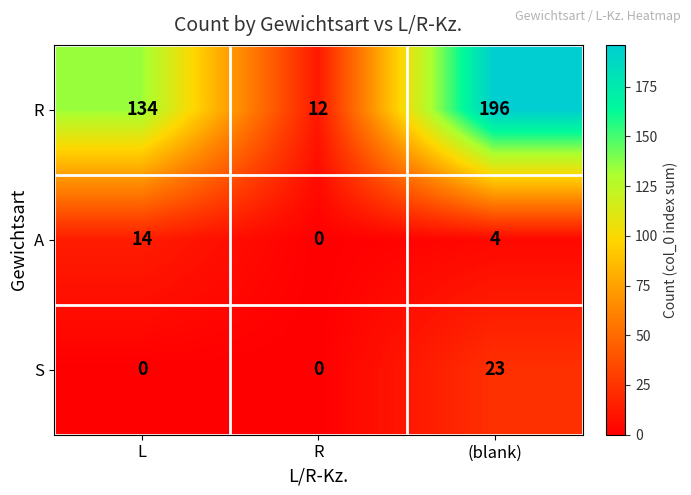

Which series has the widest spread of values?

R